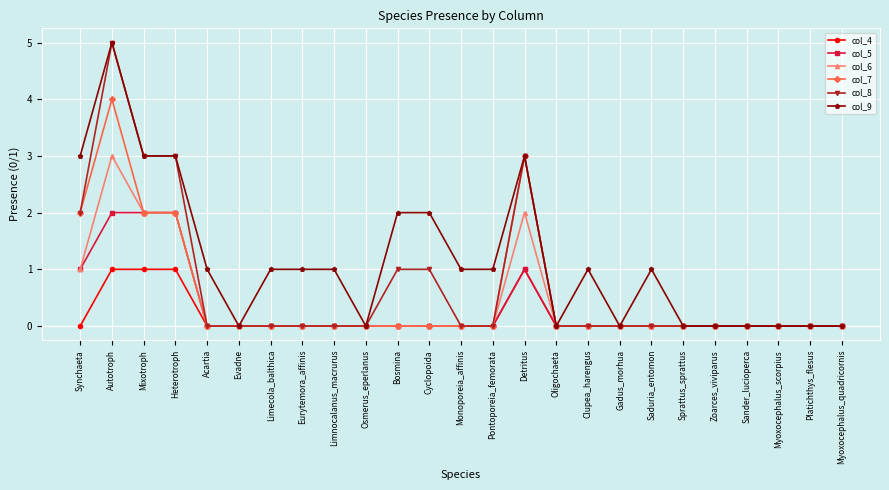

What is the label of the 25th point from the left?

Myoxocephalus_quadricornis